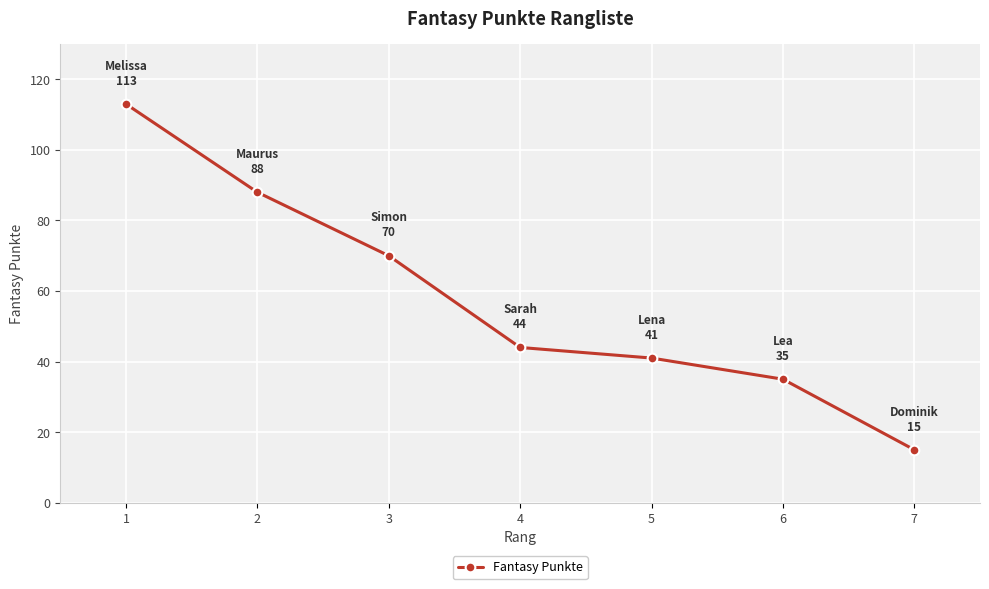

At which category does the chart reach its peak across all series?

1